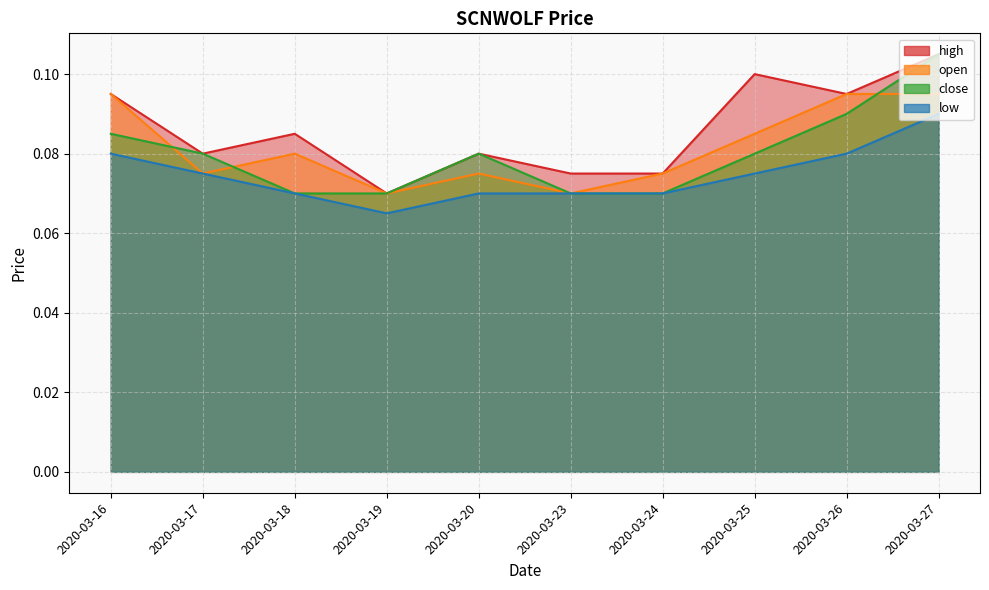

How many data points does each series have?

10